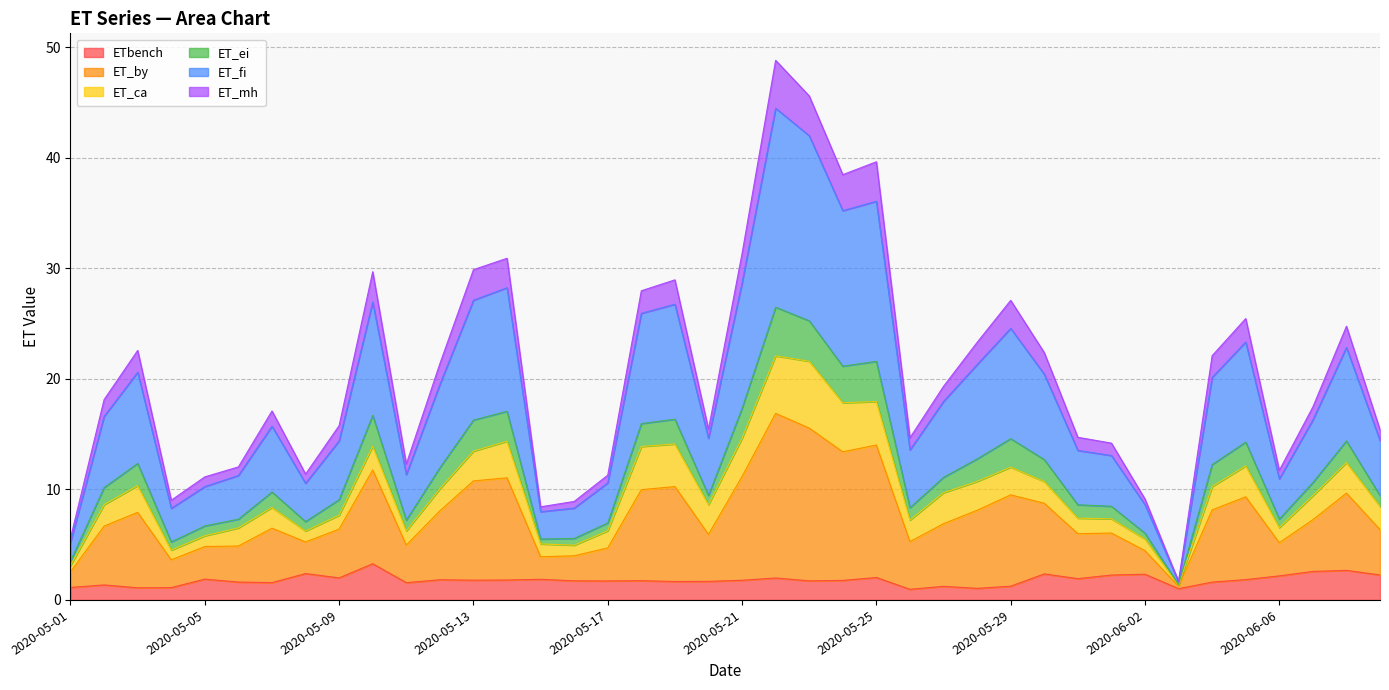

True or false: ET_fi and ET_ei intersect in this chart.

False